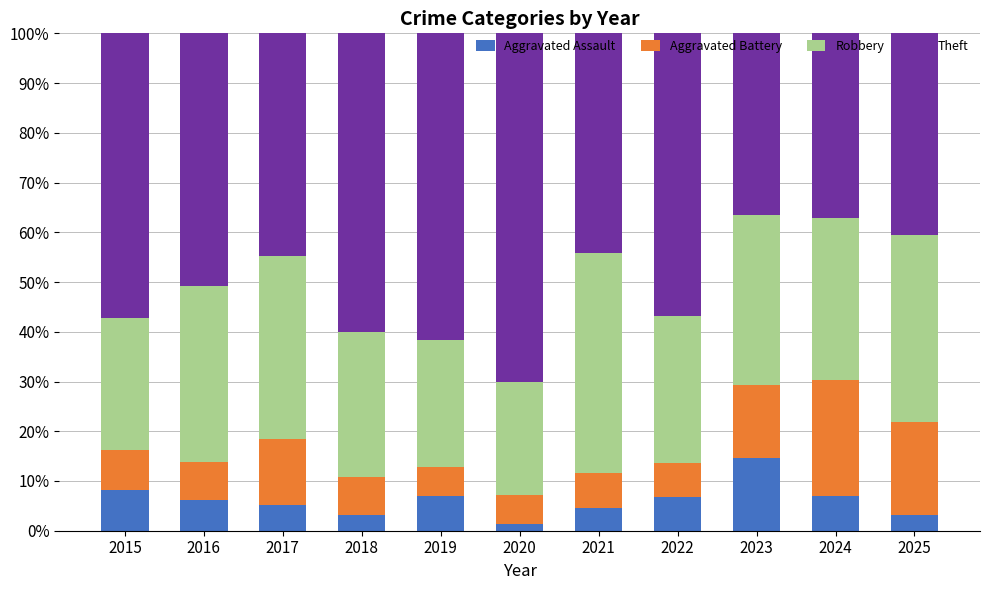

What is the sum of the Aggravated Assault values at 2022 and 2019?

13.8